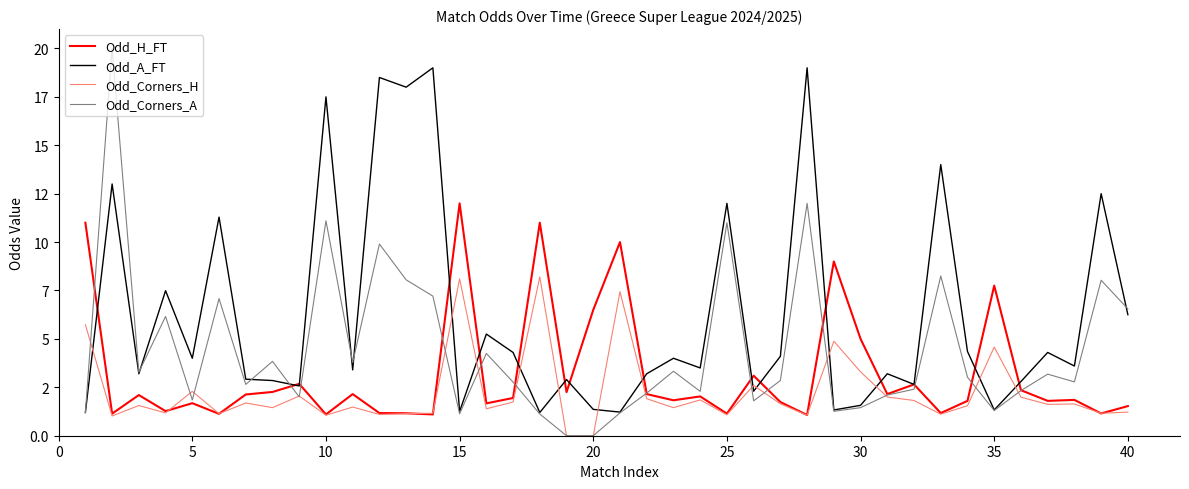

Does the chart have visible grid lines?

No